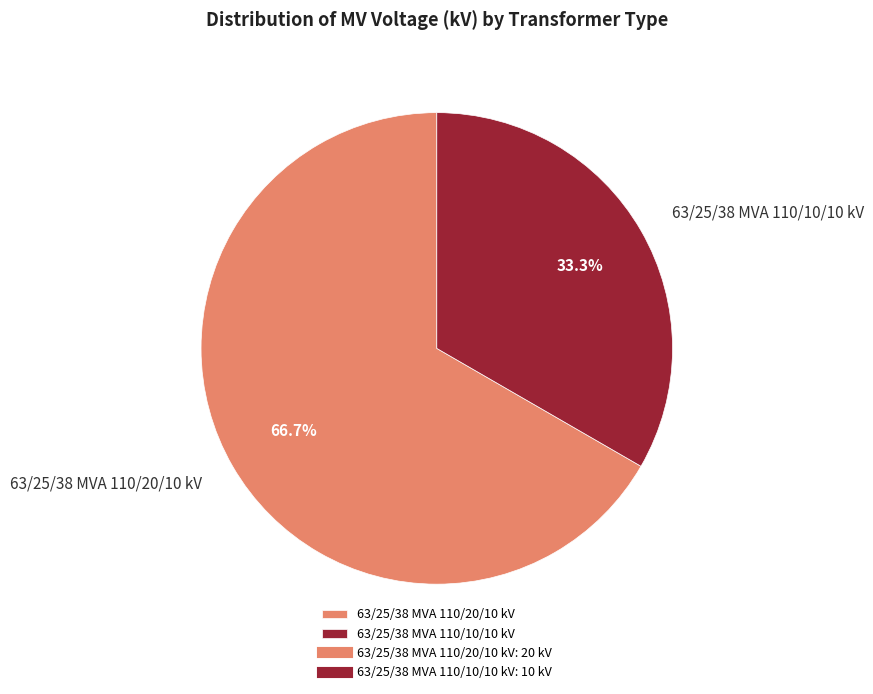

What is the largest slice in the pie chart?

63/25/38 MVA 110/20/10 kV